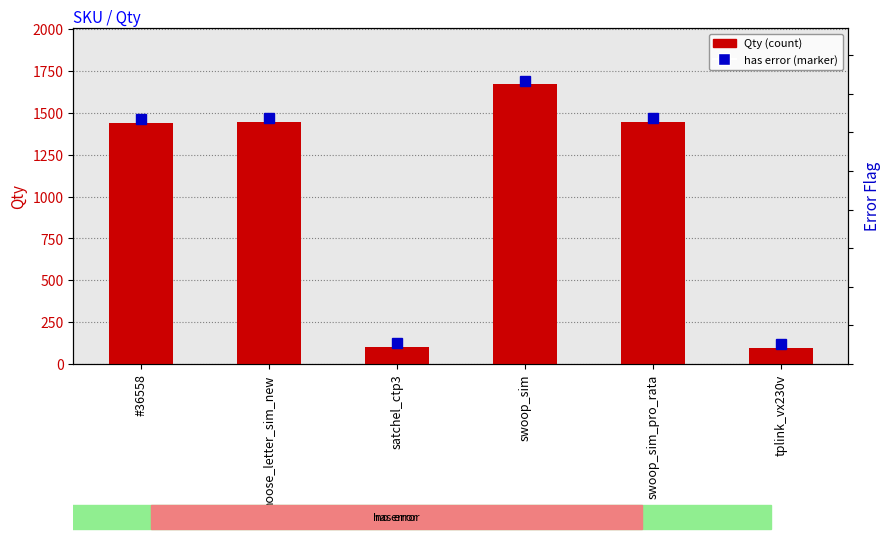

What is the label of the 3rd bar from the left?

satchel_ctp3